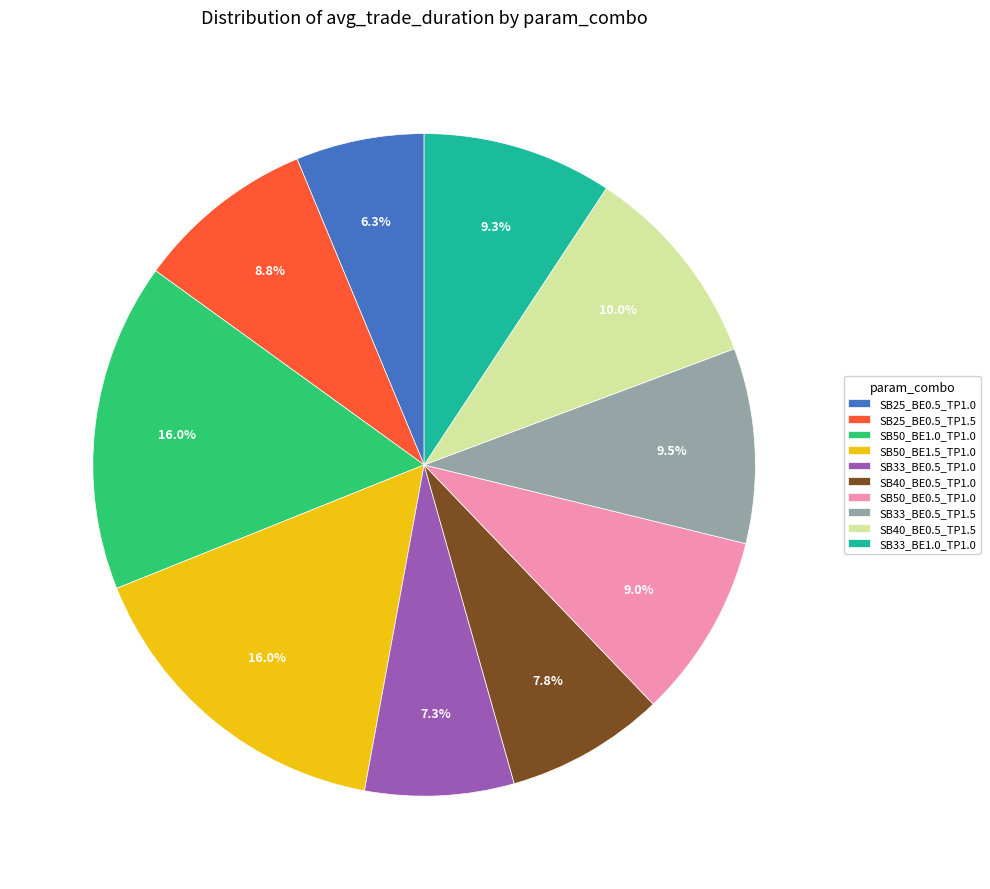

Count the number of slices in the pie.

10